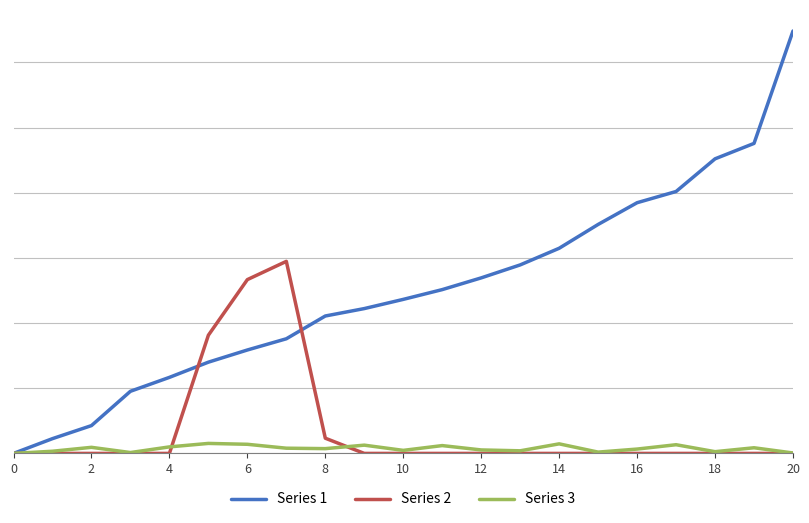

At how many categories does at least one series exceed 478?

6